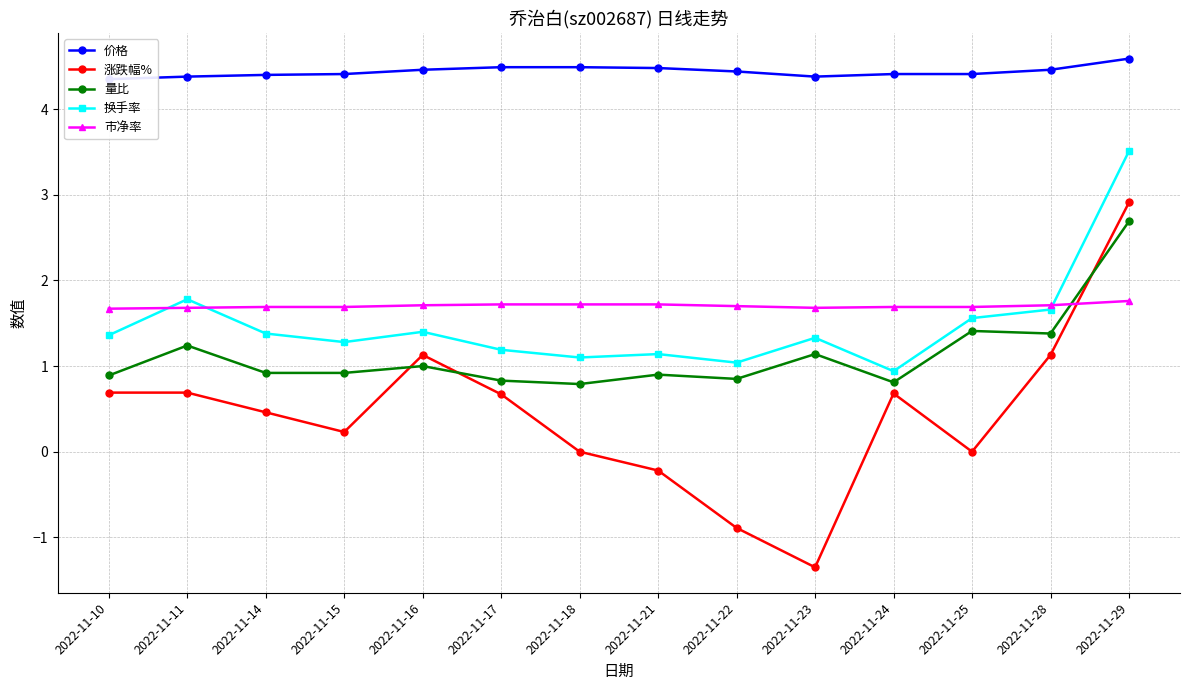

At 2022-11-14, list the series in order from smallest to largest.

涨跌幅%, 量比, 换手率, 市净率, 价格